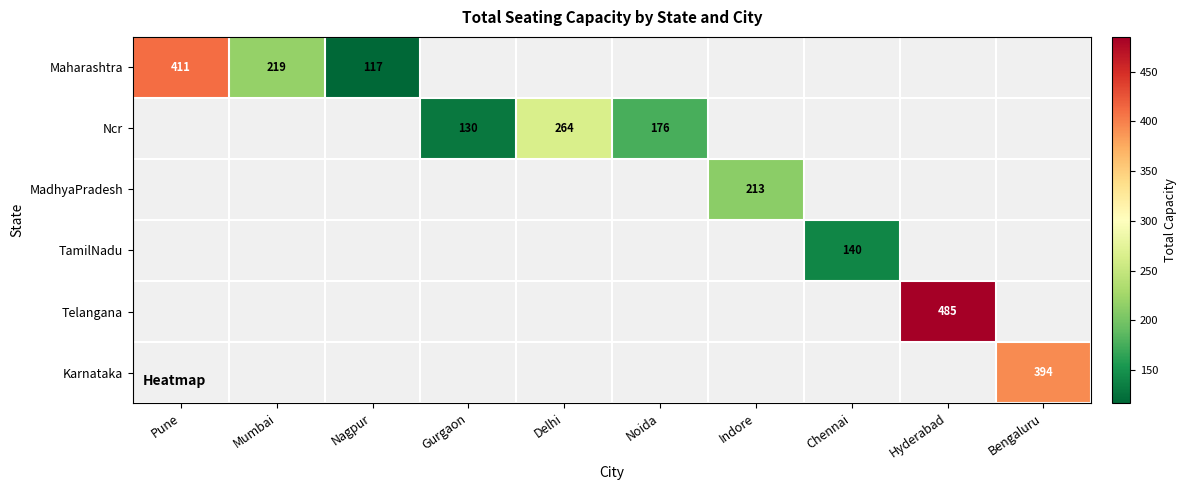

The Maharashtra series shows 229 at Pune. True or false?

False